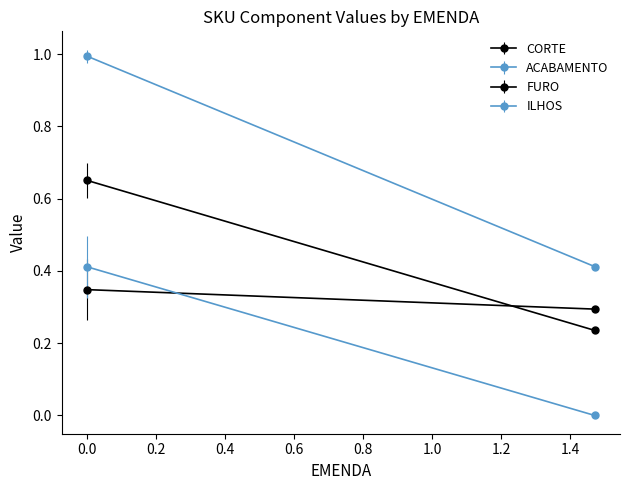

True or false: ILHOS has more than 2 points higher than both neighbors.

False